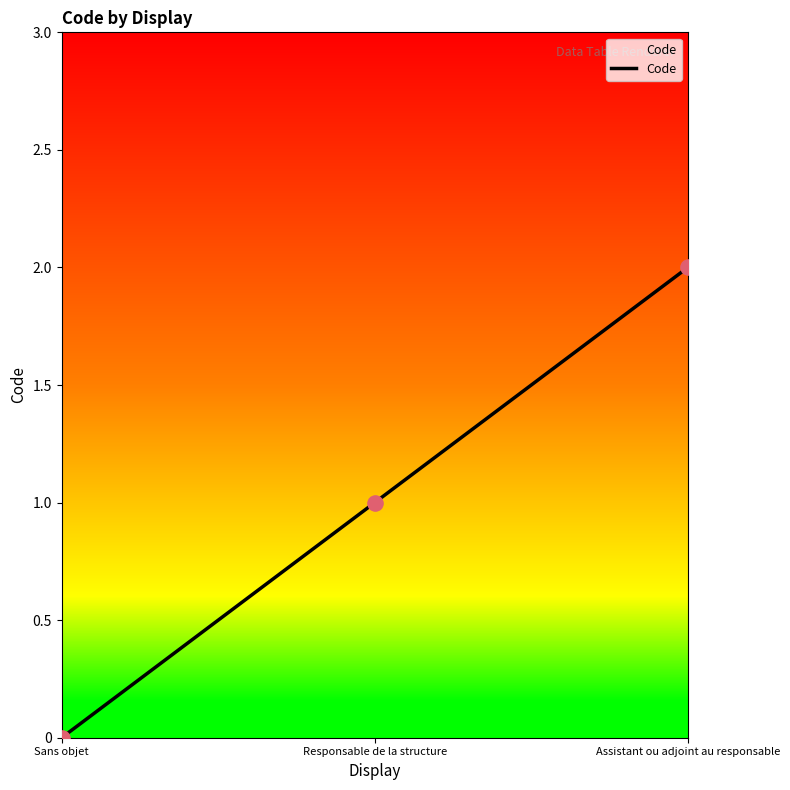

Between Sans objet and Responsable de la structure, which is larger?

Responsable de la structure